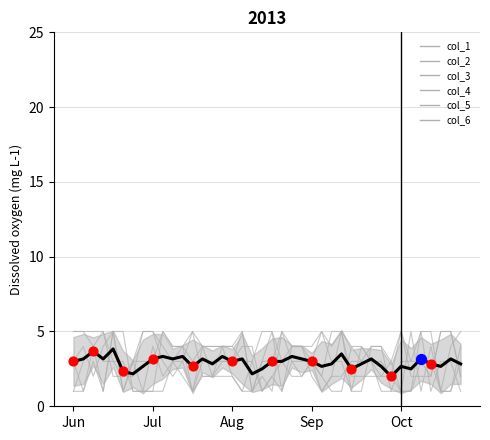

At how many categories does at least one series exceed 4?

24